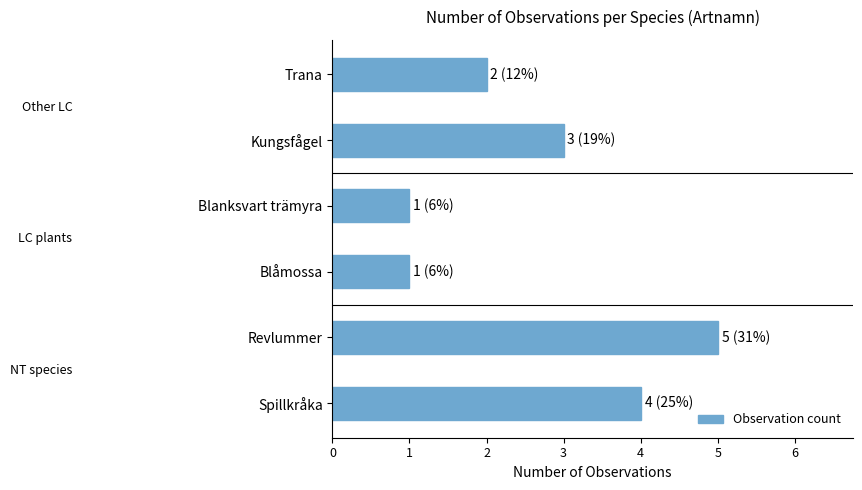

Reading bottom to top, list all the values displayed in this chart.

4	5	1	1	3	2